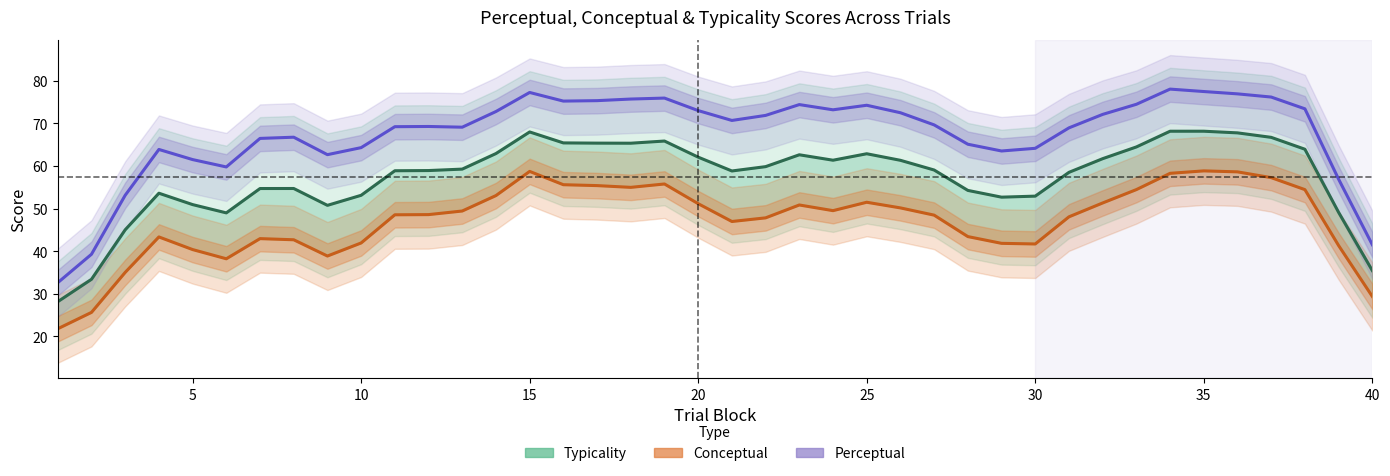

What is the average value of the typicality series?

67.5